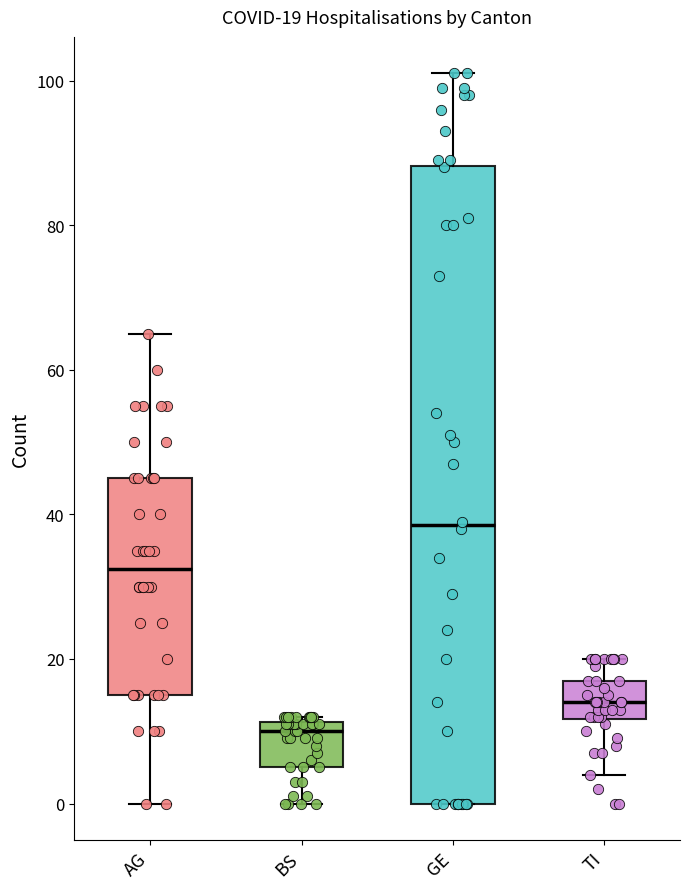

Comparing the boxes themselves (not the whiskers), which one is the tallest?

GE